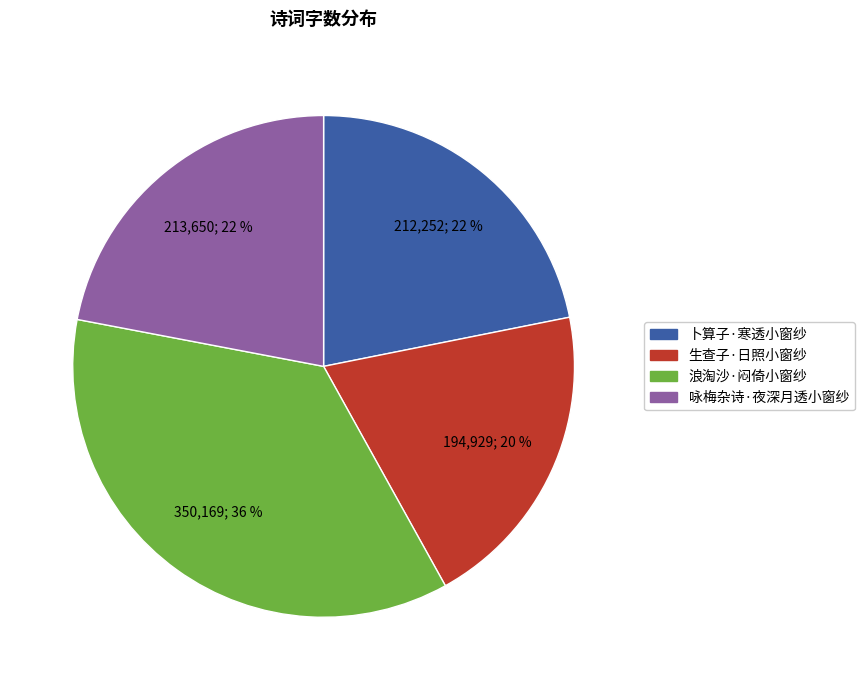

Is 浪淘沙·闷倚小窗纱 the majority of the pie?

No